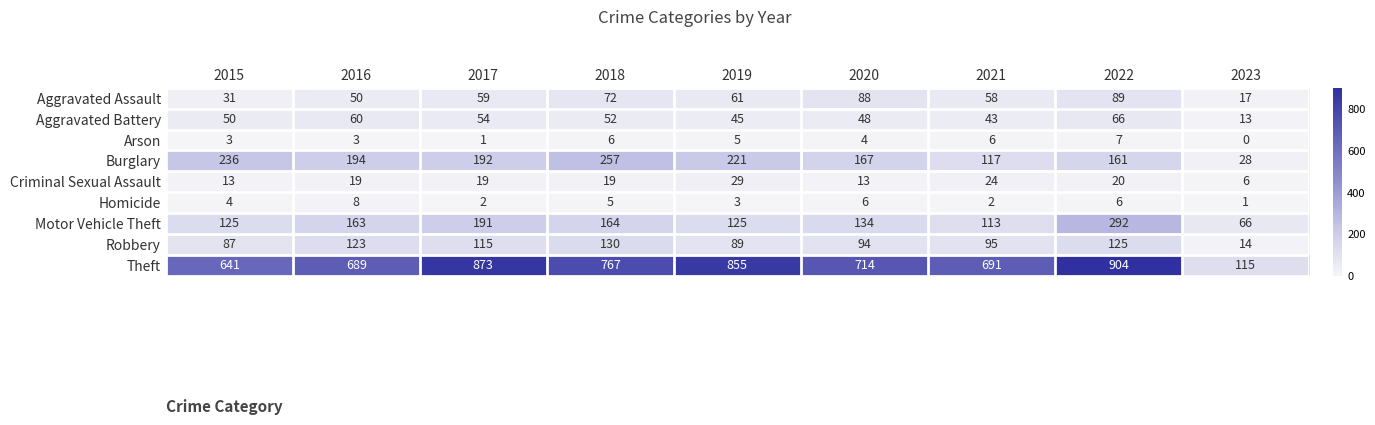

What is the greatest value displayed?

904